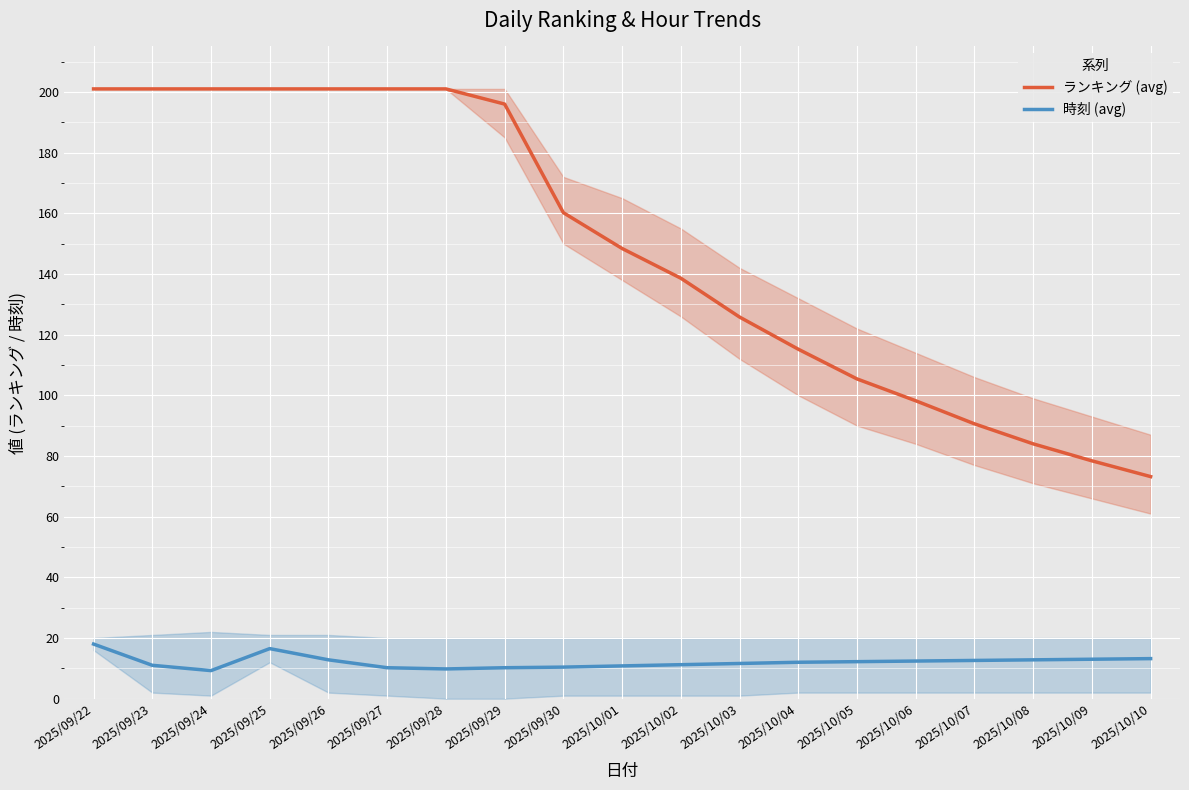

What is the label of the 8th point from the right?

2025/10/03